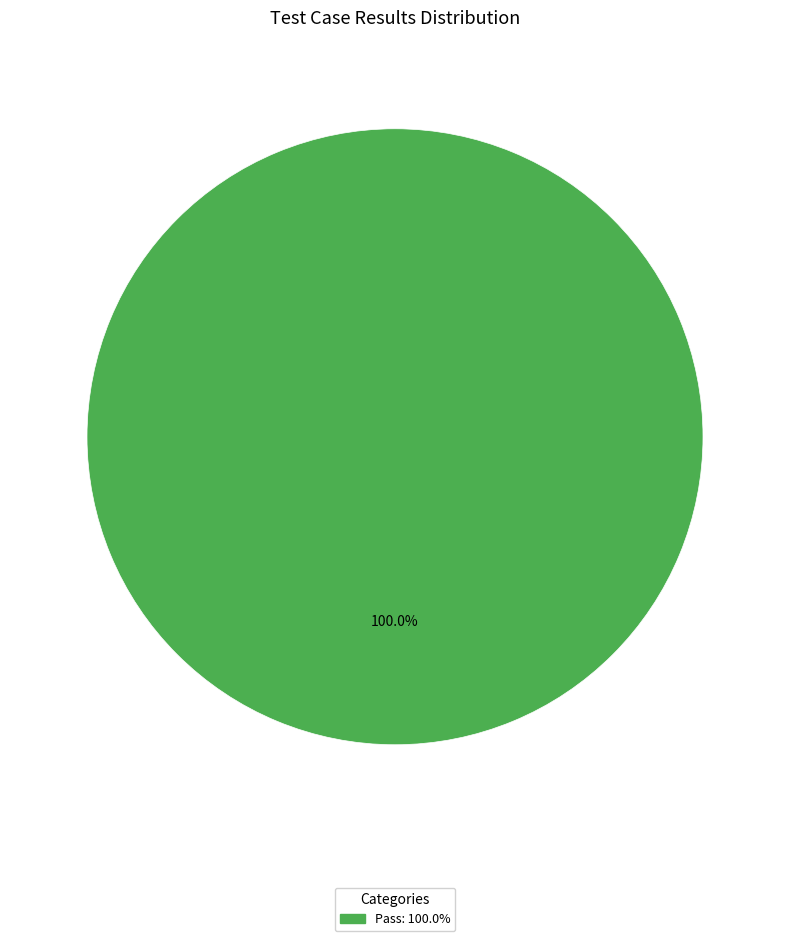

Does any single category account for the majority?

Yes